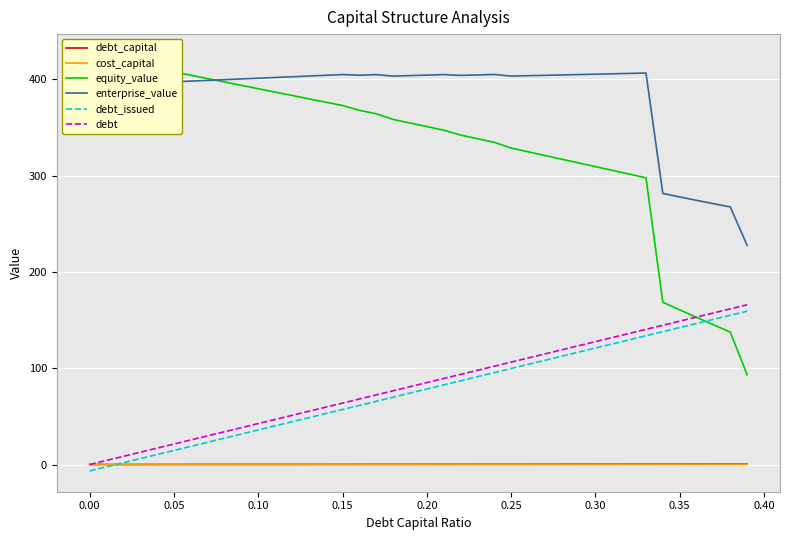

Which series has the widest spread of values?

equity_value